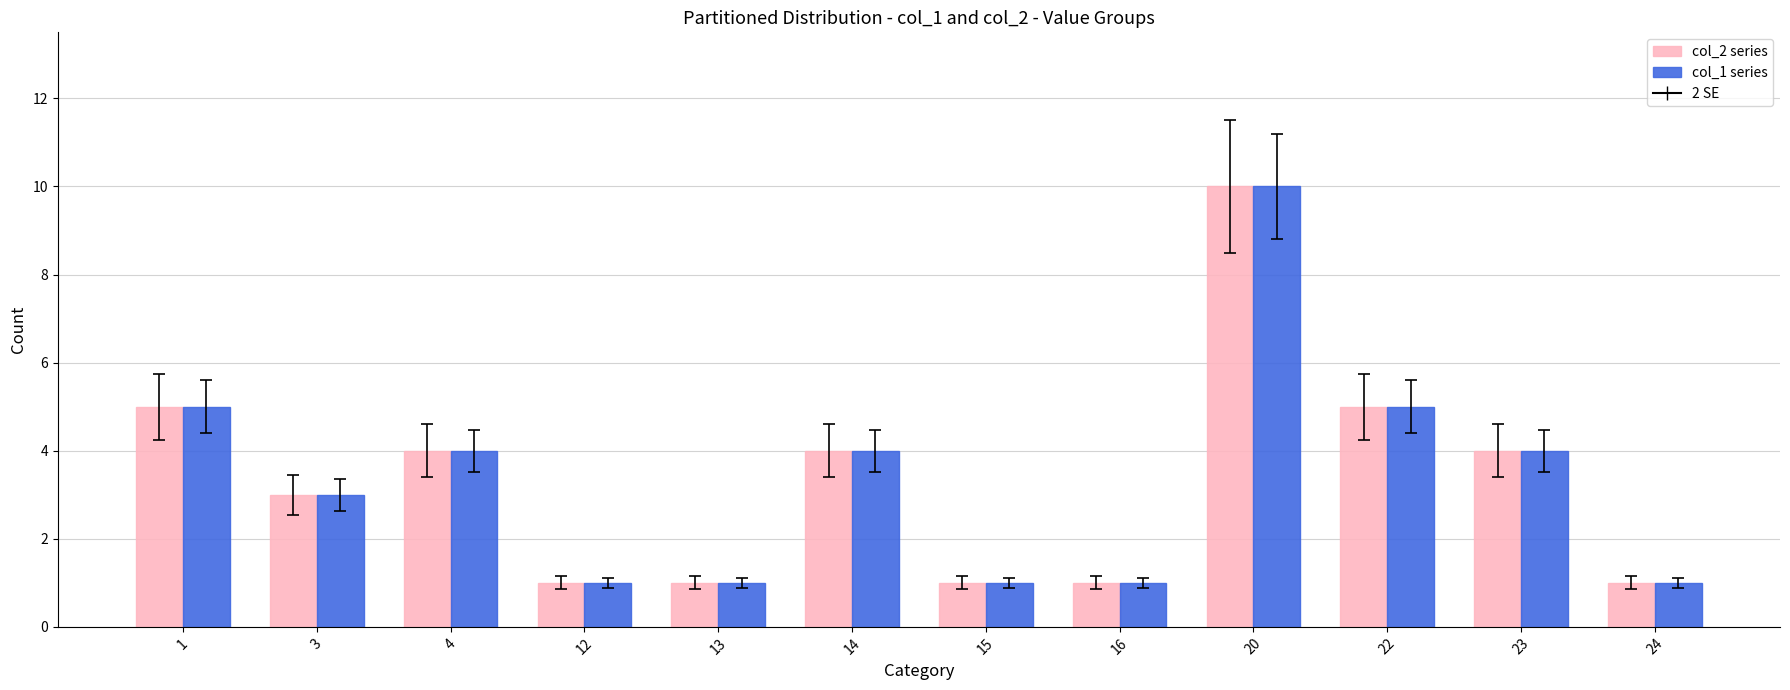

At which category is the sum across all series the highest?

20